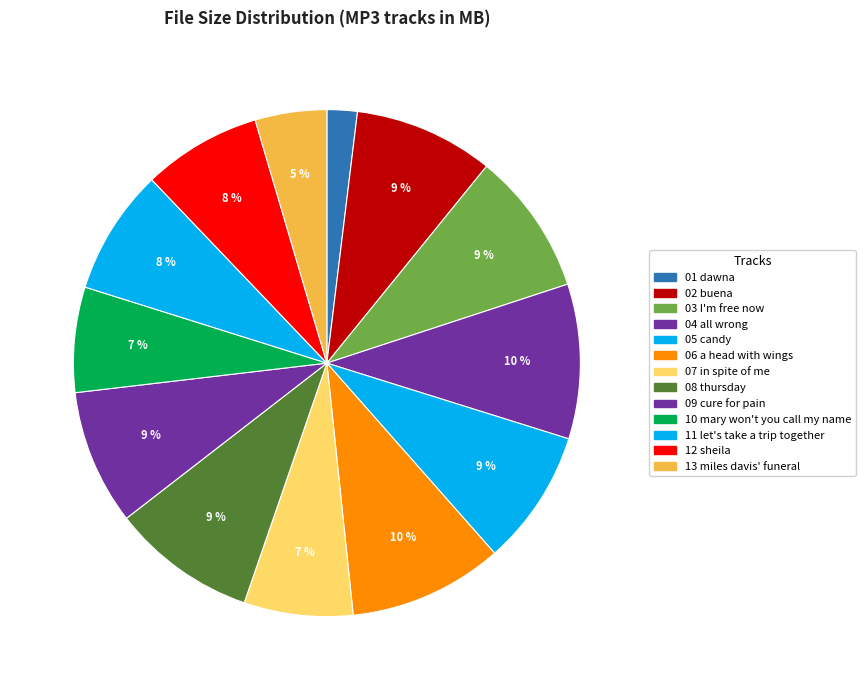

Which category has the smallest portion of the pie?

01 dawna